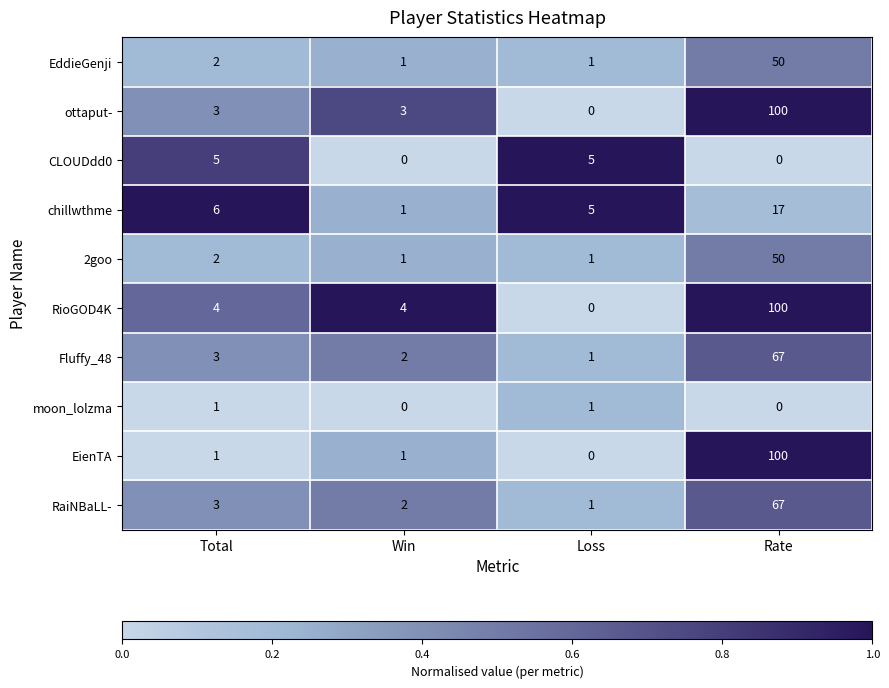

What value does the ottaput- series have at Total, to the nearest 5?

5